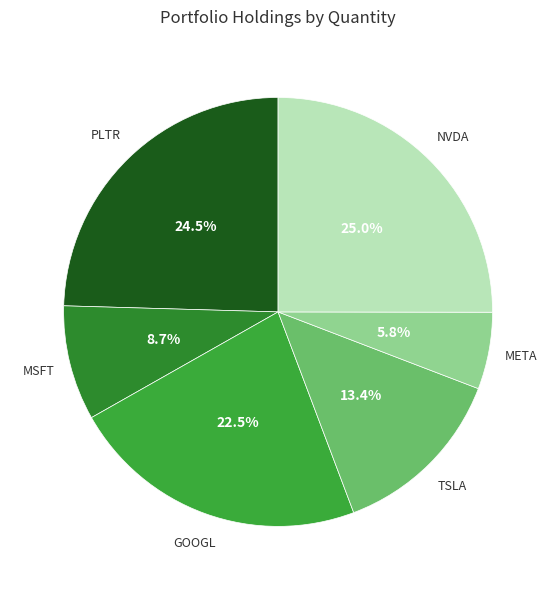

How many slices are in this pie chart?

6